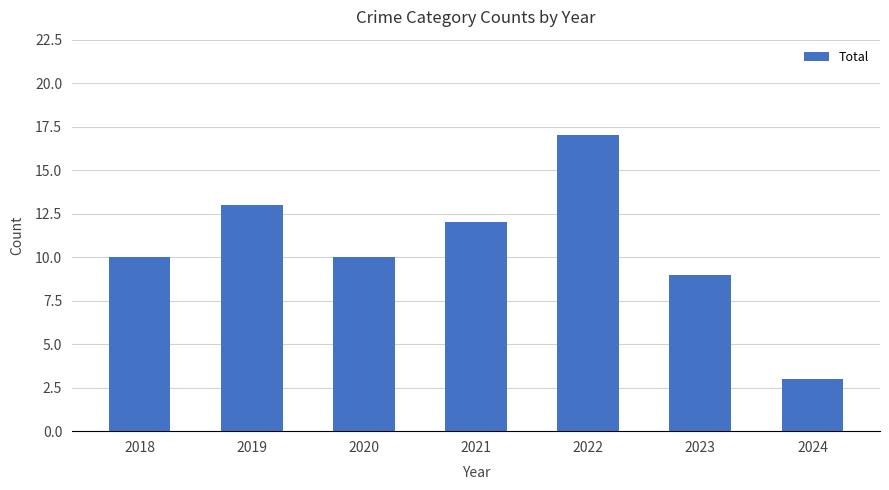

What is the greatest value displayed?

17